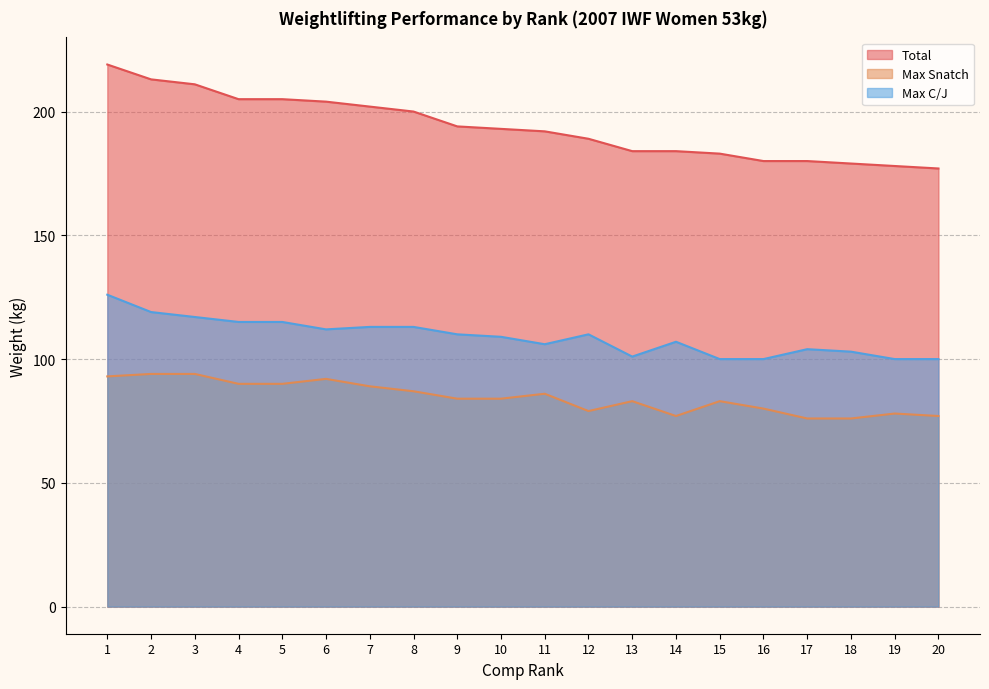

What is the value of the Max Snatch point at the 18th from the left?

76